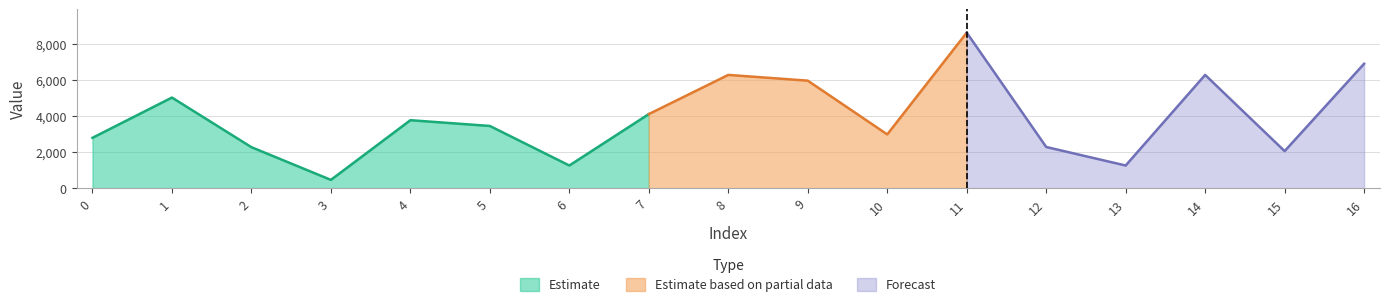

What is the maximum value shown in the chart?

8650